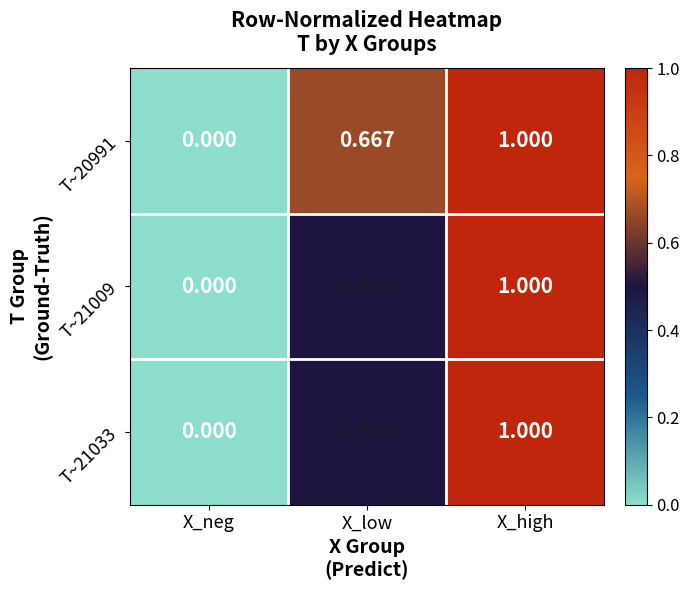

At which category is the sum across all series the highest?

X_high